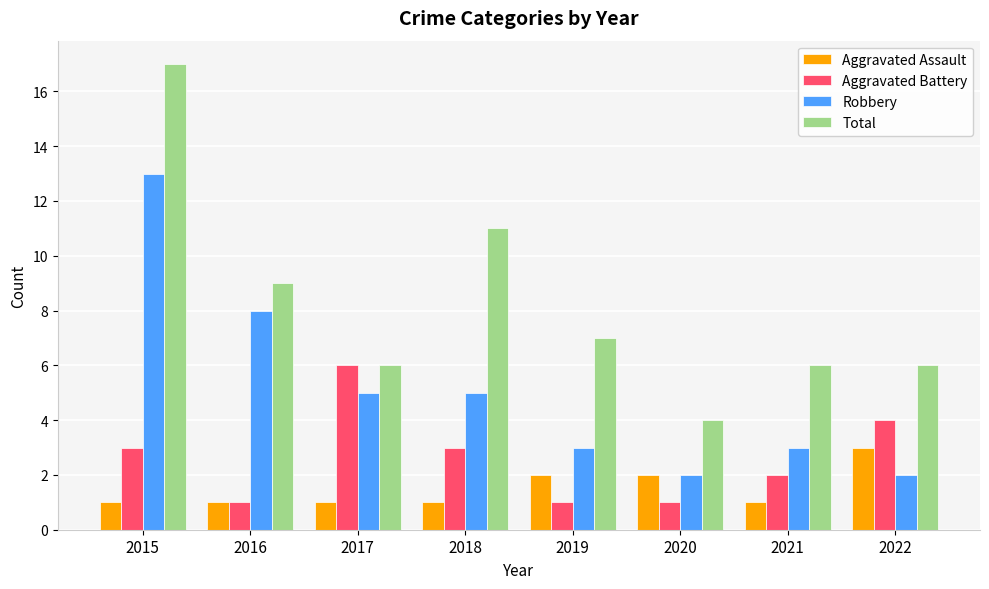

What are all the series names shown in the legend?

Aggravated Assault, Aggravated Battery, Robbery, Total